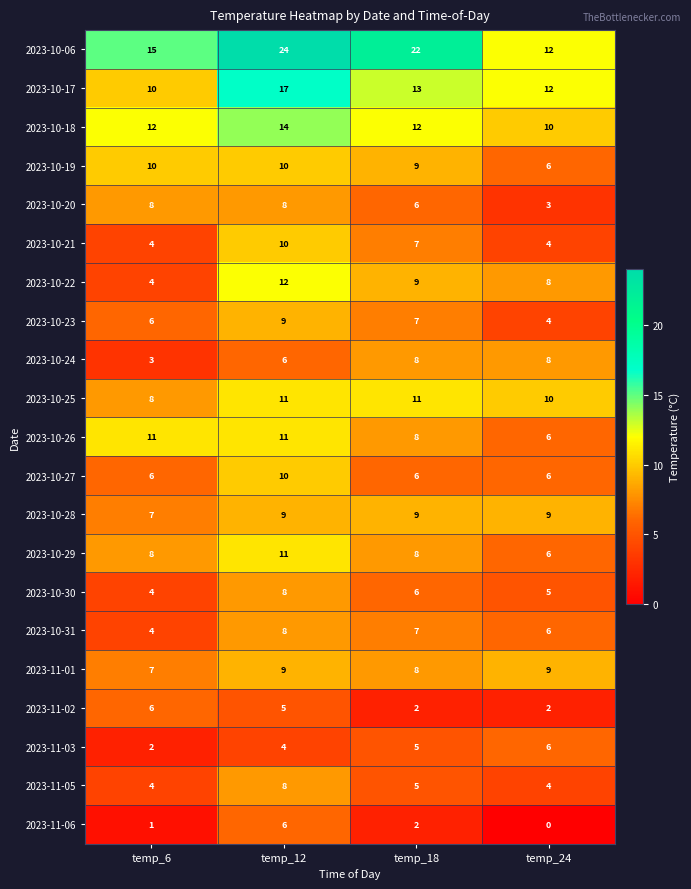

At which category is the sum across all series the highest?

temp_12